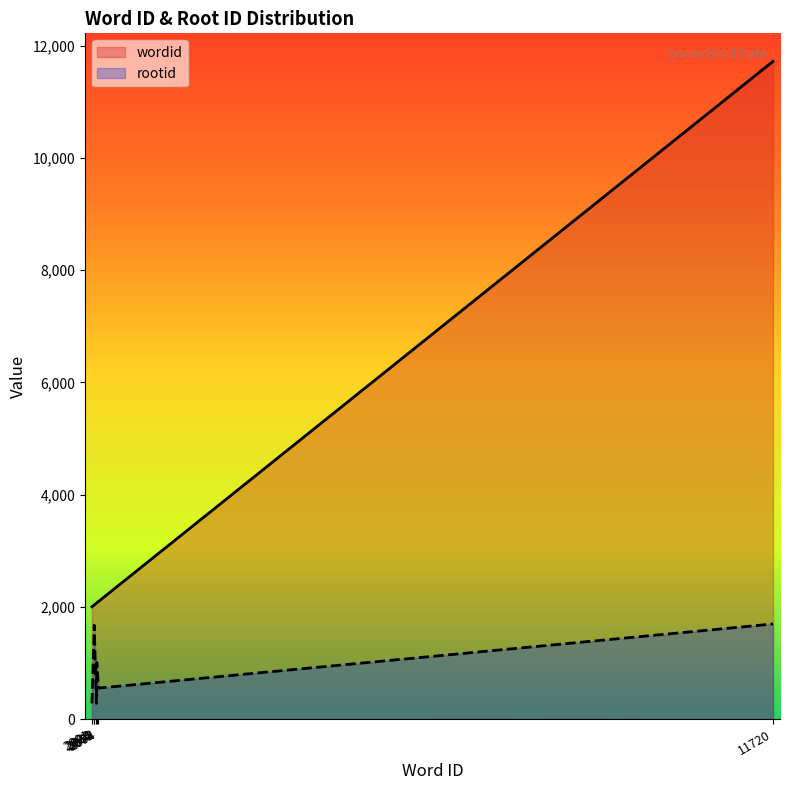

True or false: wordid and rootid intersect in this chart.

False